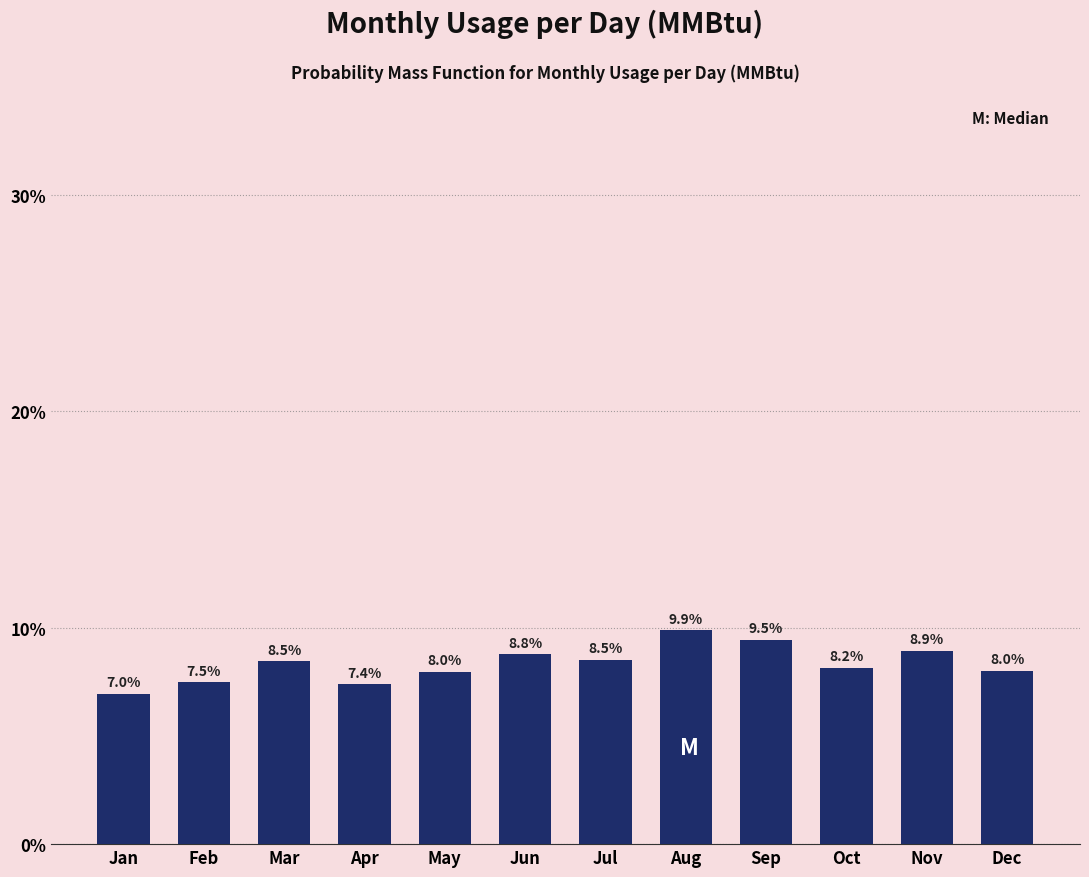

Reading left to right, what are all the values shown in this chart?

7.0	7.5	8.5	7.4	8.0	8.8	8.5	9.9	9.5	8.2	8.9	8.0